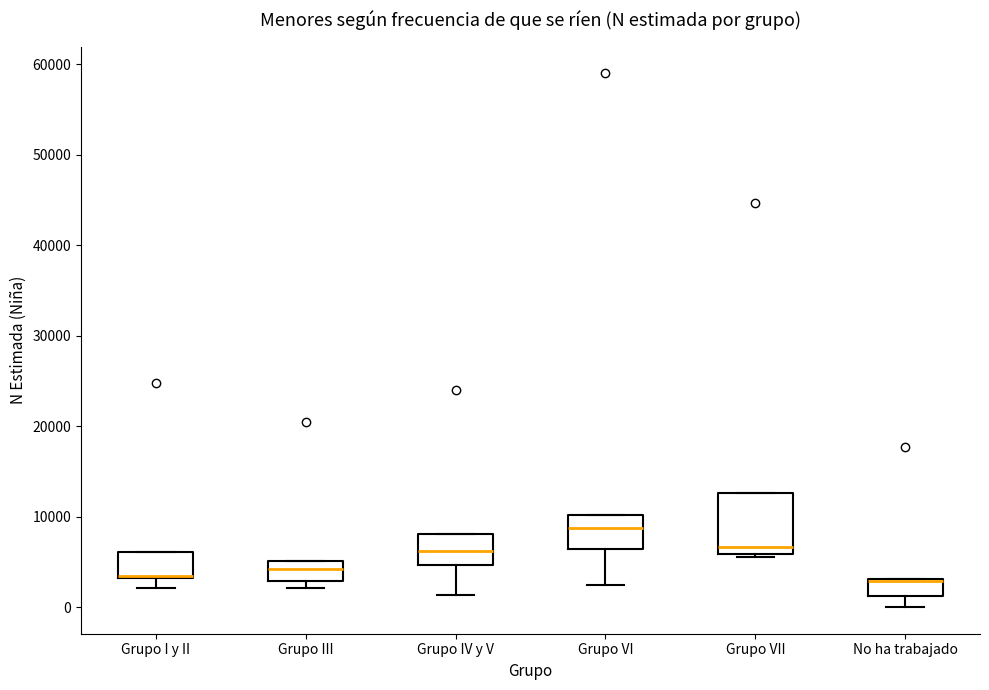

Which box is the tallest, from its lower edge to its upper edge?

Grupo VII